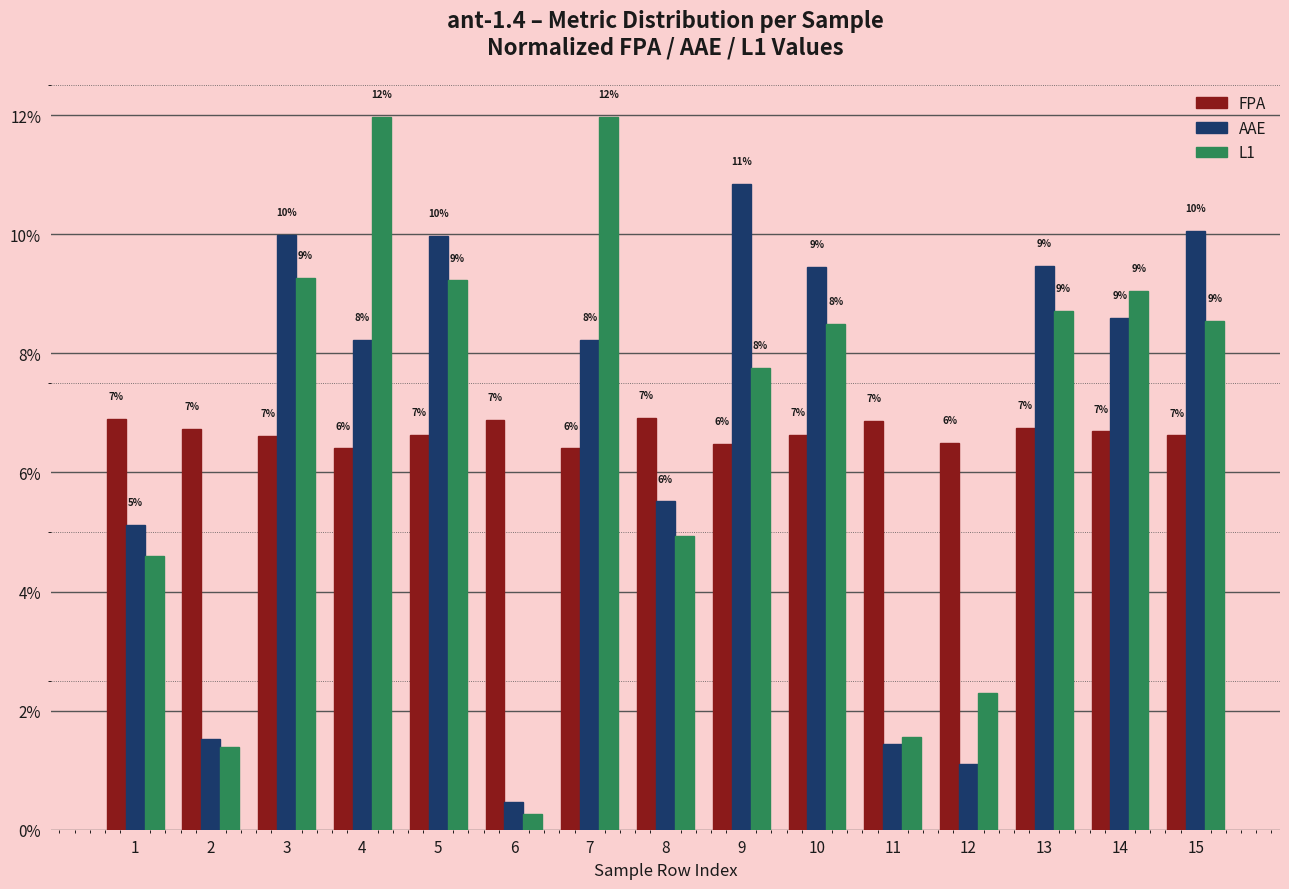

At which category does the chart reach its minimum across all series?

6